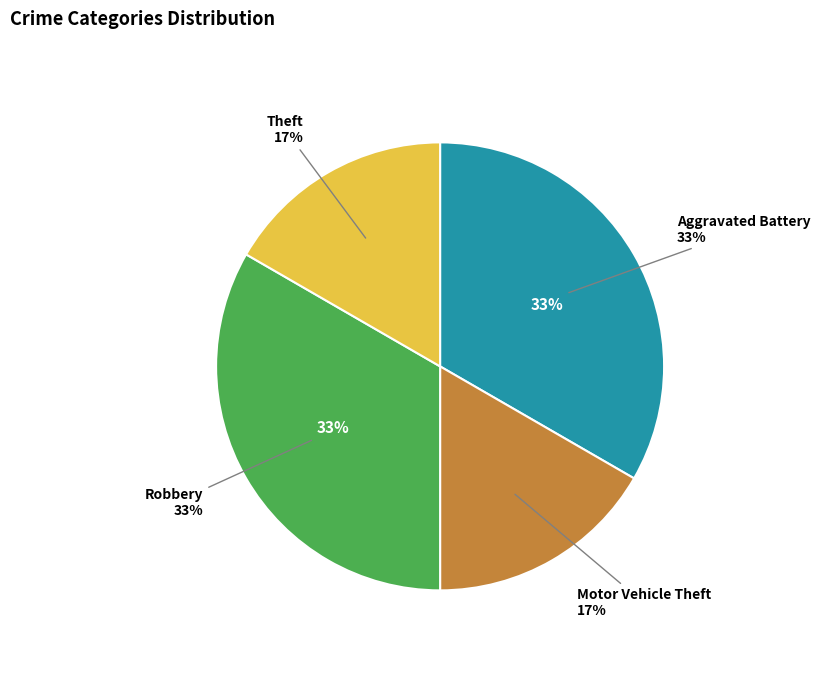

Is the sum of Robbery and Theft greater than half?

No